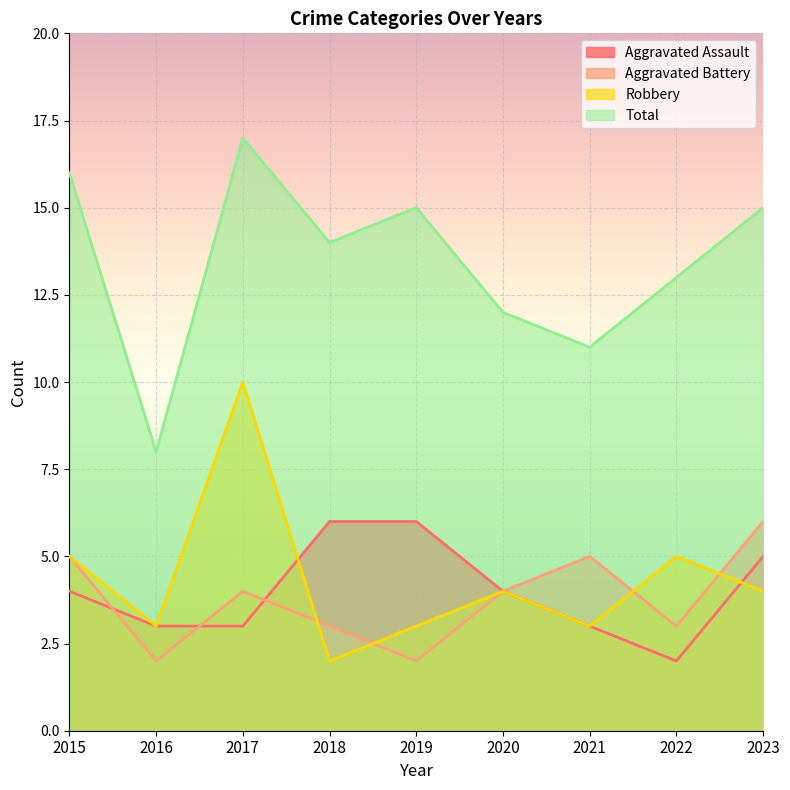

What is the spread (max minus min) of values at 2020?

8